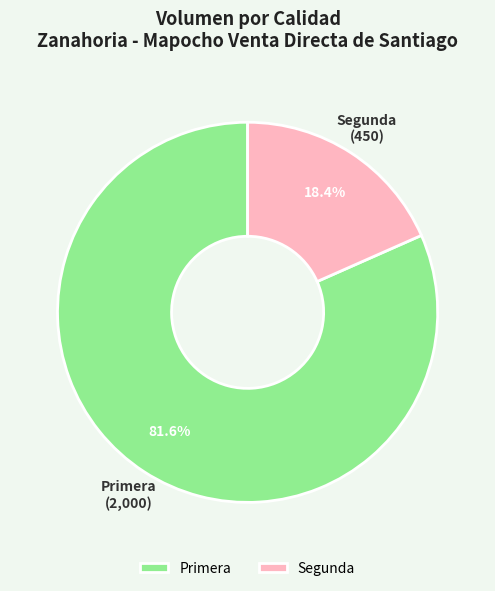

To the nearest percent, what is the difference between the largest and smallest slice percentages?

63%